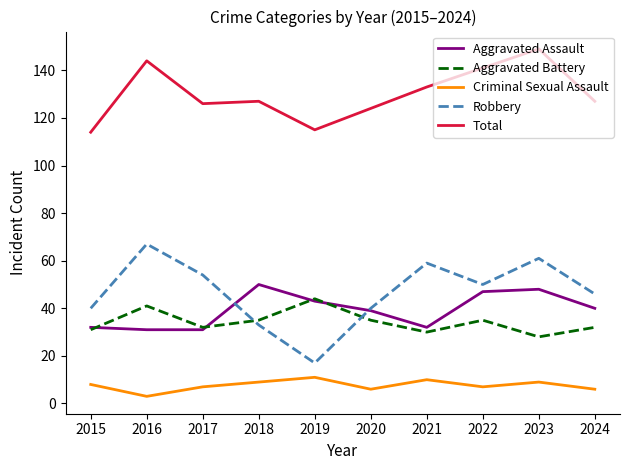

True or false: Robbery and Total cross at least once.

False